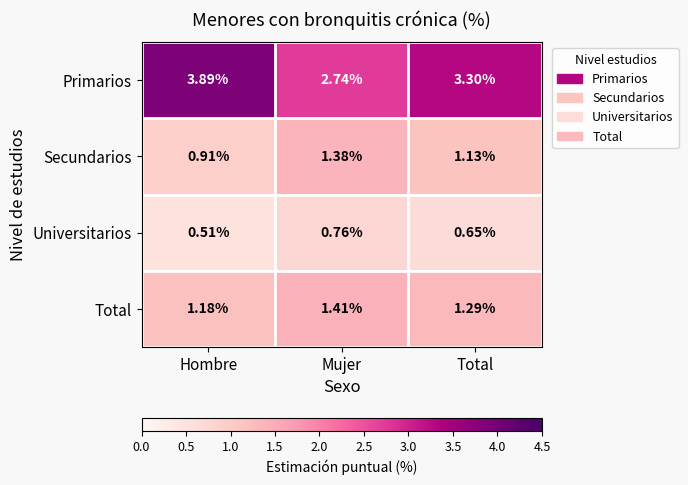

At which label is Primarios closest to 3?

Mujer